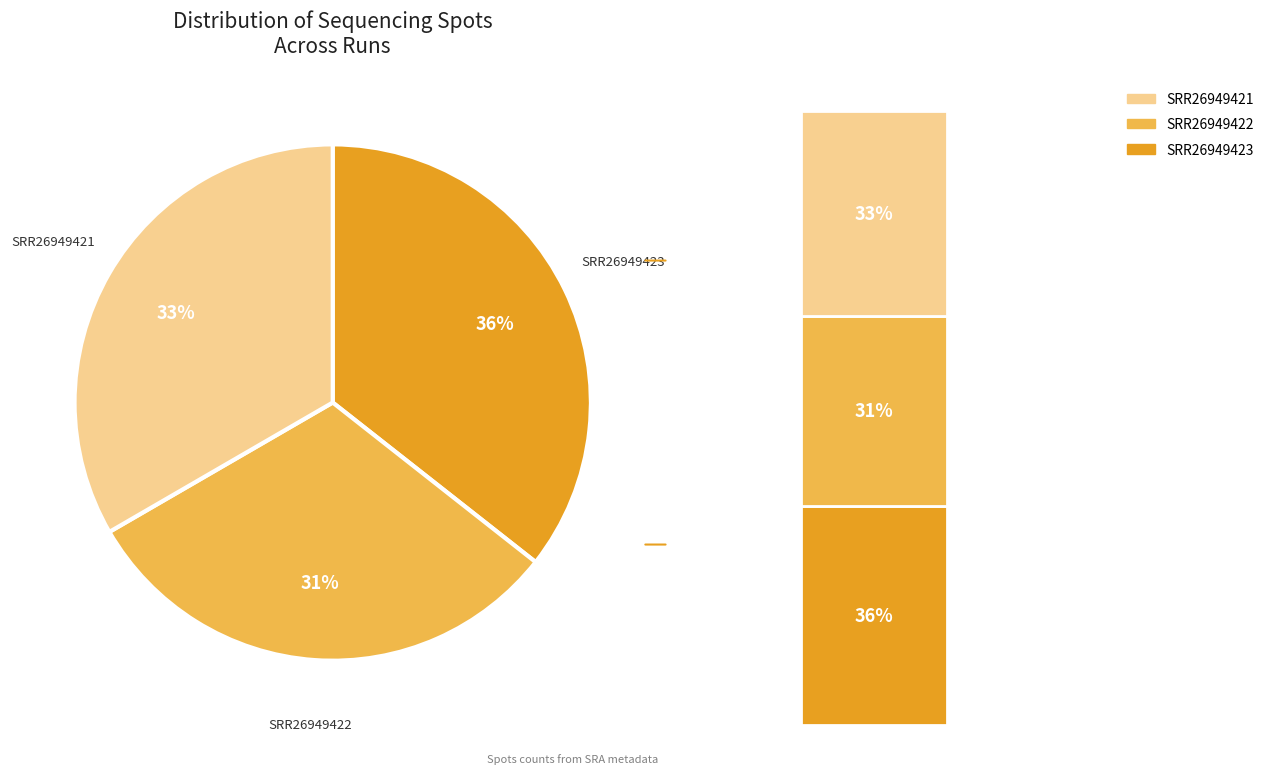

True or false: SRR26949422 accounts for 42% of the total.

False